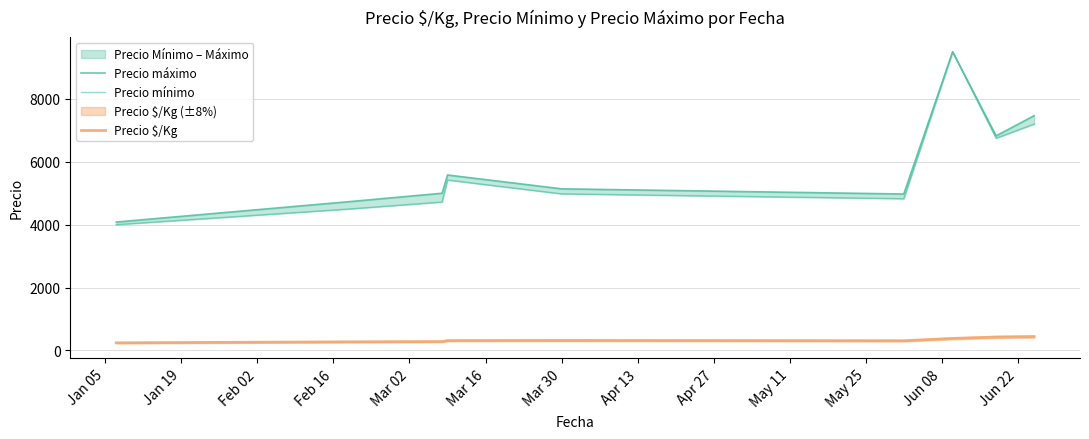

At which category does the chart reach its minimum across all series?

Jan 05